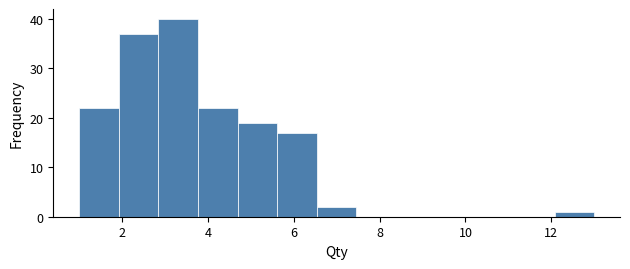

How tall is the bar that spans 6.6 to 7.4 on the x-axis? Neither the bar edges nor the heights are printed on the chart, so give them approximately, as read against the axes.

2